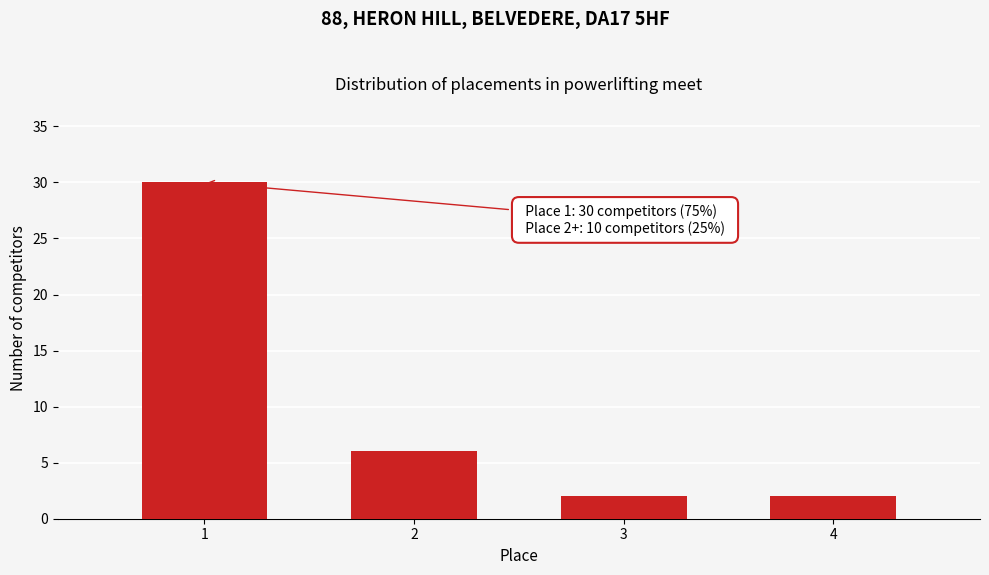

Reading left to right, extract all data points from this chart.

30	6	2	2